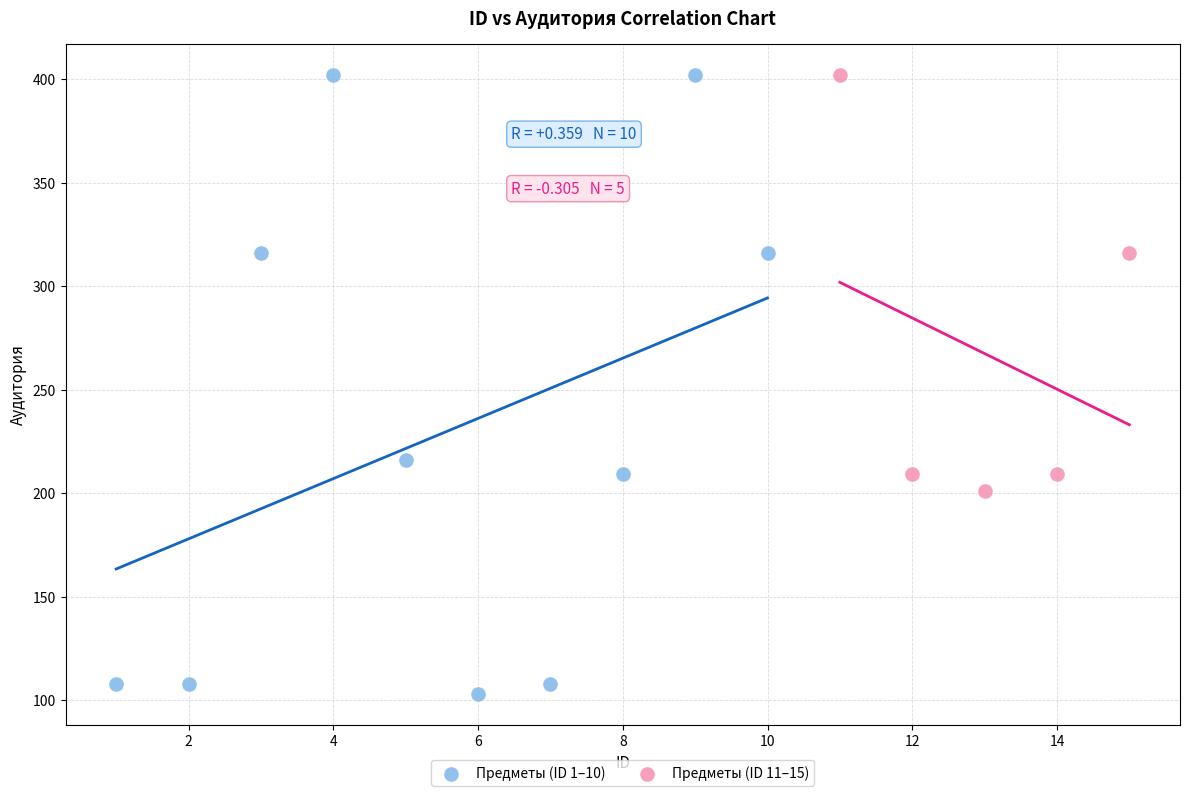

Which series has the largest Y range (max minus min)?

Предметы (ID 1–10)